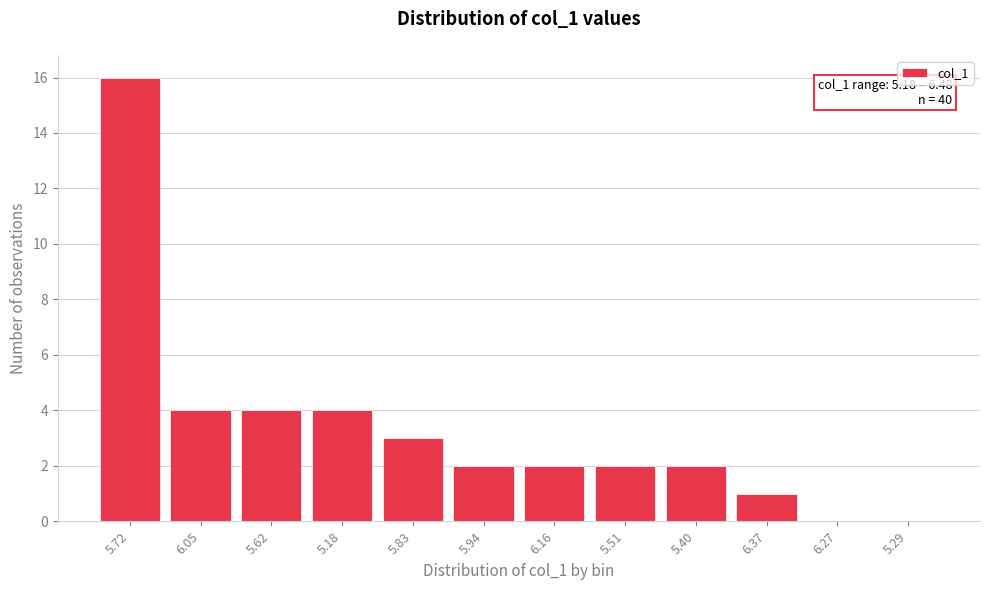

Reading left to right, extract all data points from this chart.

5.72=16	6.05=4	5.62=4	5.18=4	5.83=3	5.94=2	6.16=2	5.51=2	5.40=2	6.37=1	6.27=0	5.29=0